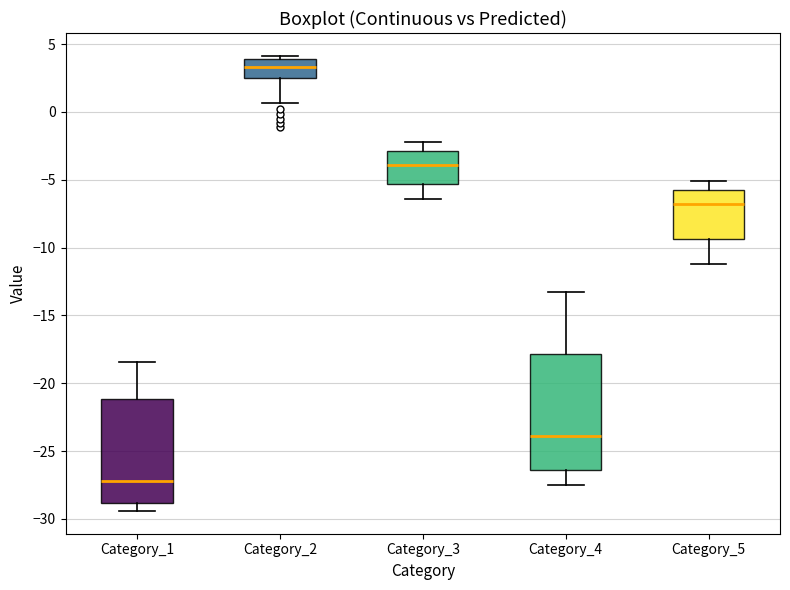

Reading left to right, transcribe this box plot: for each box, give where its median line is, the range the box spans, and where its two whiskers end, as read against the y-axis. The values are not printed on the chart, so give them approximately, as read against the axis.

Category_1: median -27.0, box -29.0 to -21.0, whiskers -29.5 to -18.5
Category_2: median 3.5, box 2.5 to 4.0, whiskers 0.5 to 4.0 (just above the box's upper edge)
Category_3: median -4.0, box -5.5 to -3.0, whiskers -6.5 to -2.5
Category_4: median -24.0, box -26.5 to -18.0, whiskers -27.5 to -13.0
Category_5: median -7.0, box -9.5 to -6.0, whiskers -11.0 to -5.0